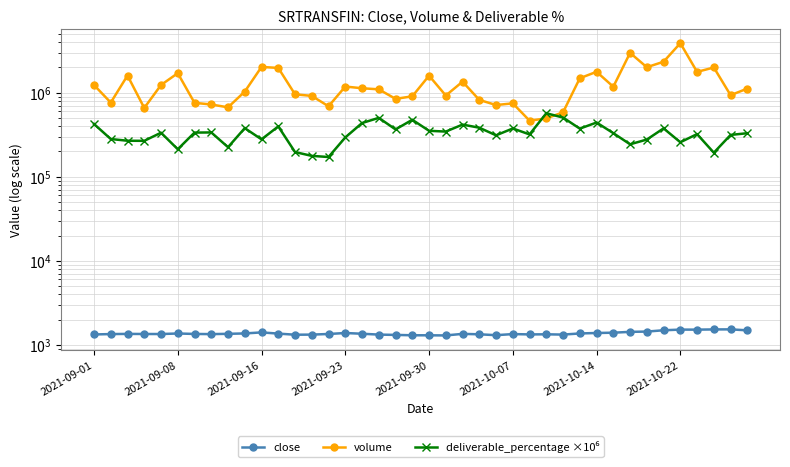

Rank the series by their average value, from lowest to highest.

close, deliverable_percentage ×10⁶, volume